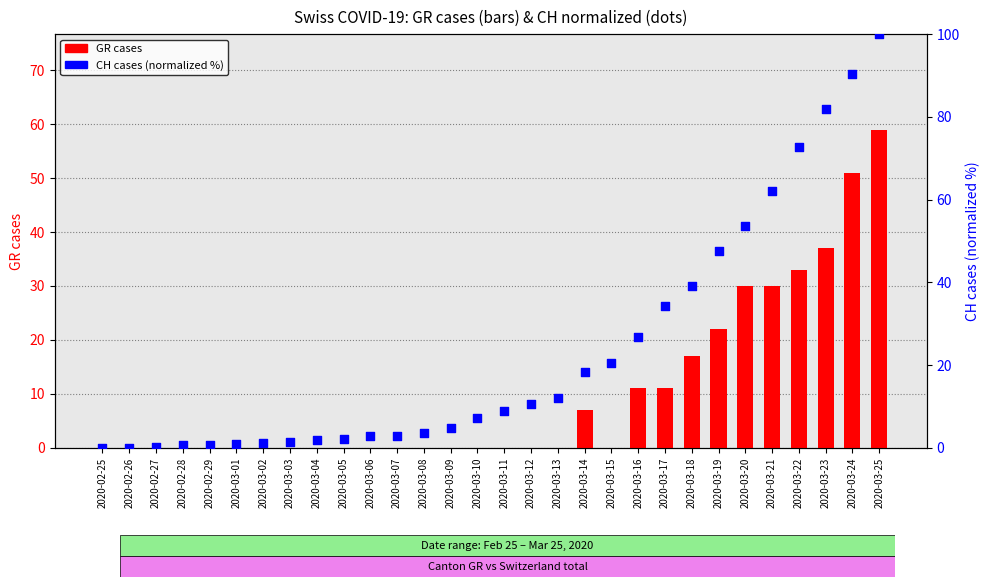

Is the value of GR cases at 2020-03-25 greater than the value of CH (normalized %) at 2020-03-07?

Yes